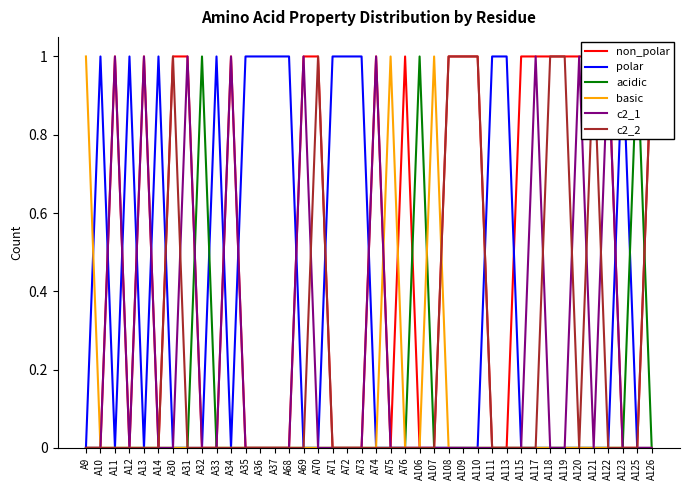

Rank the series by their maximum value, from highest to lowest.

non_polar, polar, acidic, basic, c2_1, c2_2